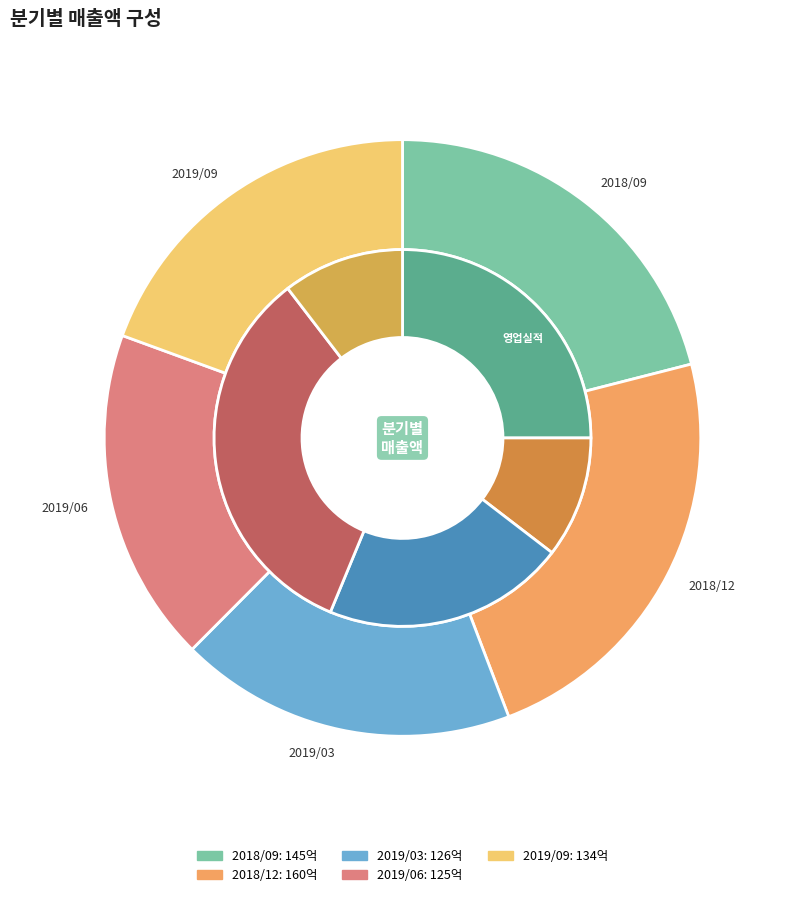

What percentage is the 2019/06 slice, to the nearest percent?

18%